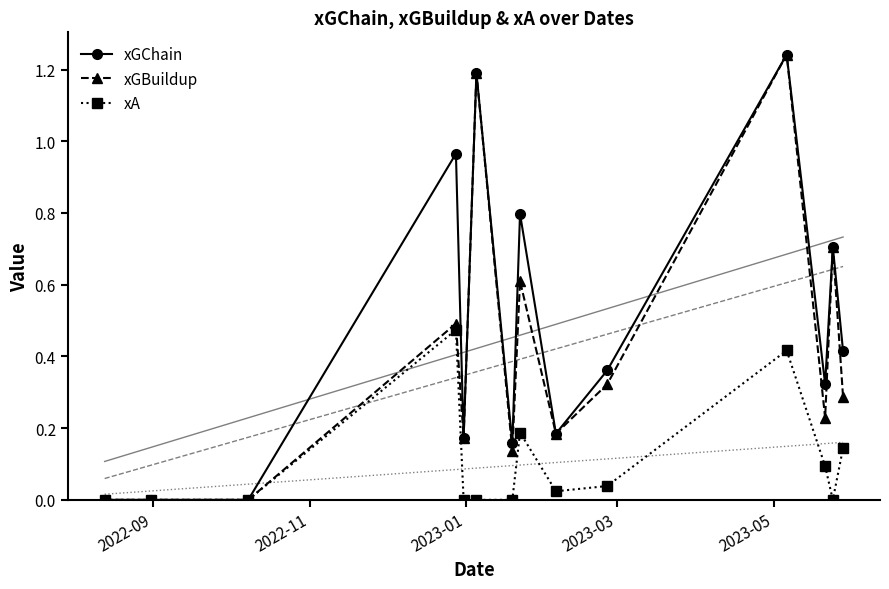

What is the maximum value for xA?

0.5